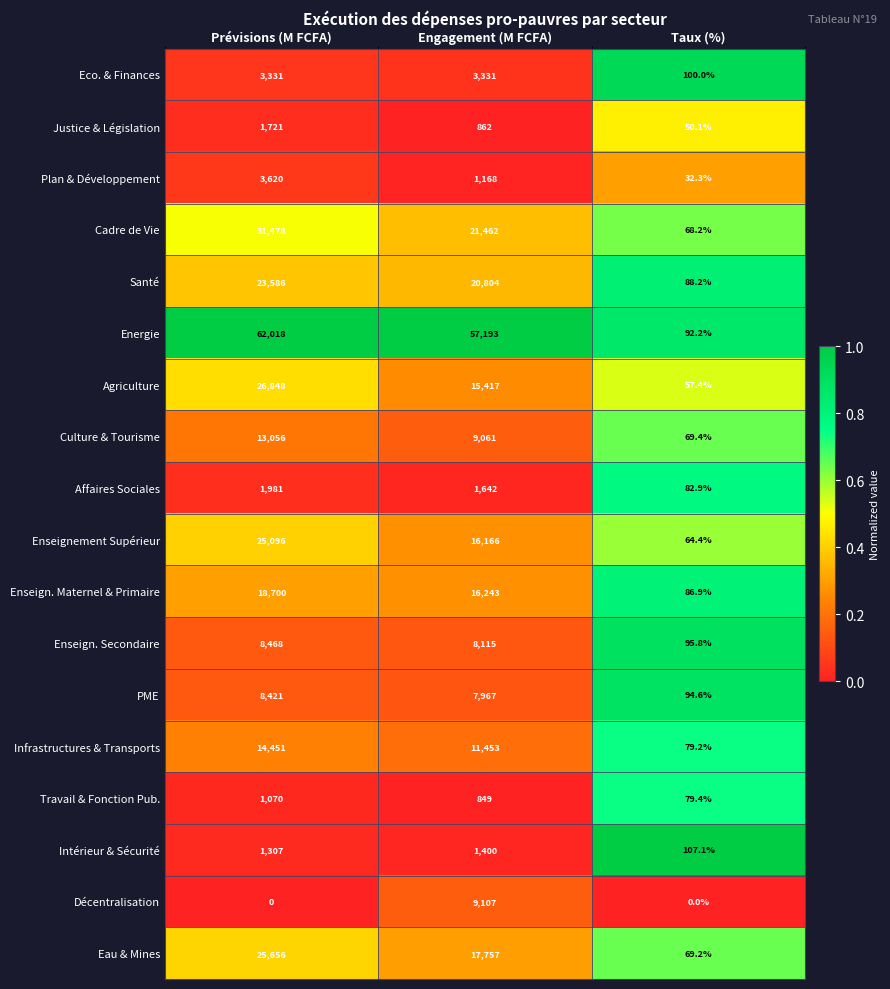

The Enseign. Maternel & Primaire series shows 86.9 at Taux (%). True or false?

True